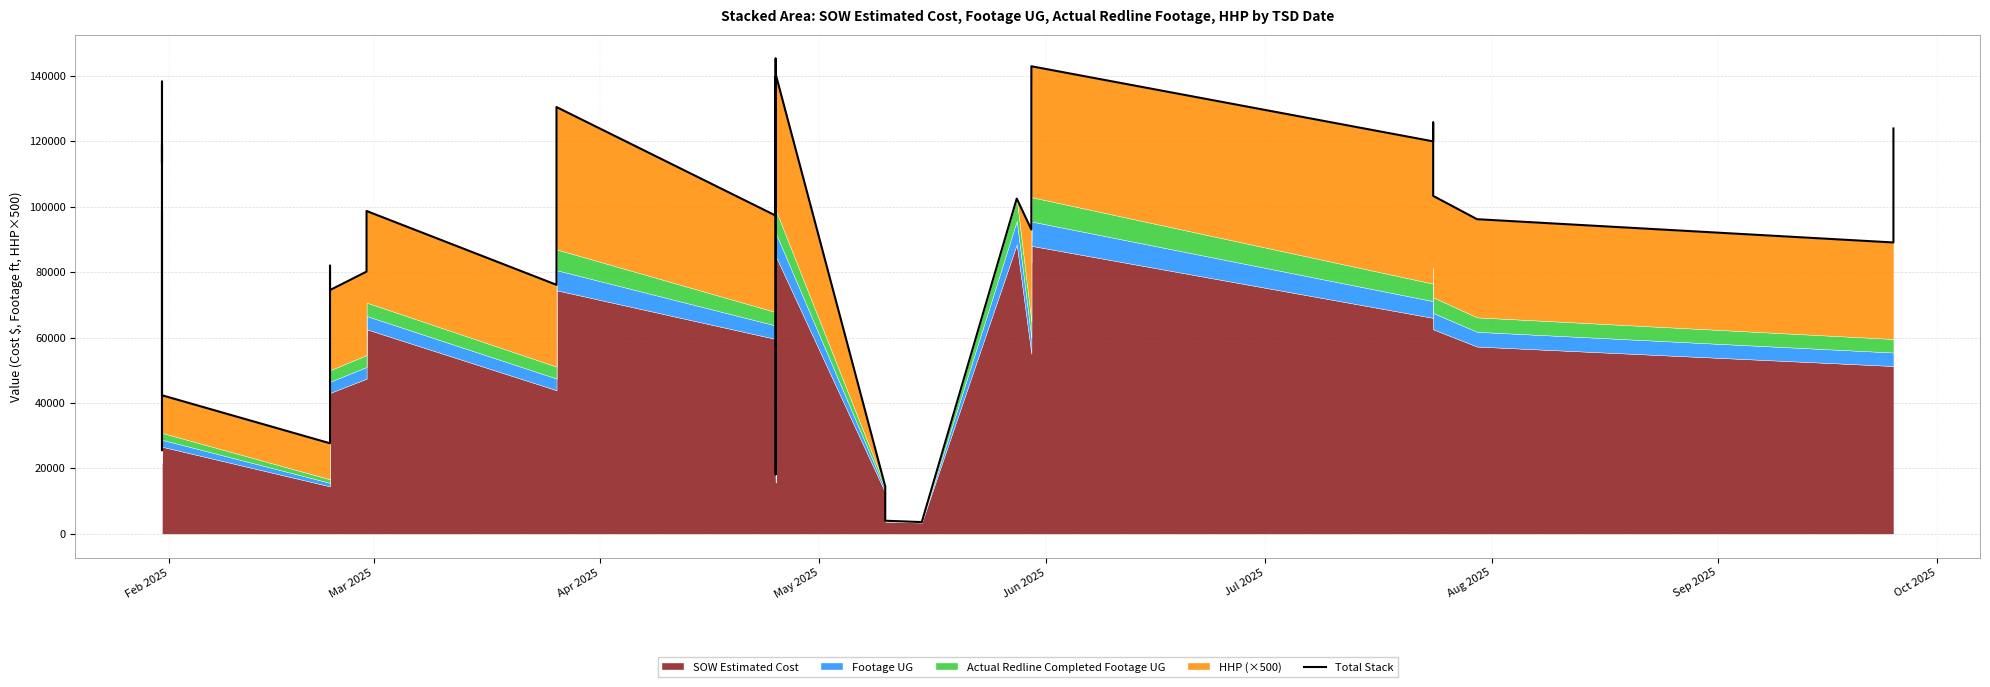

What is the maximum value shown in the chart?

145275.0